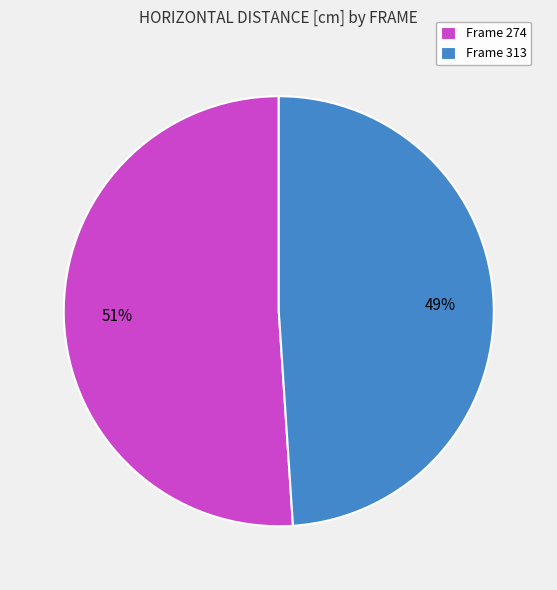

Rank the categories by value from lowest to highest.

Frame 313, Frame 274